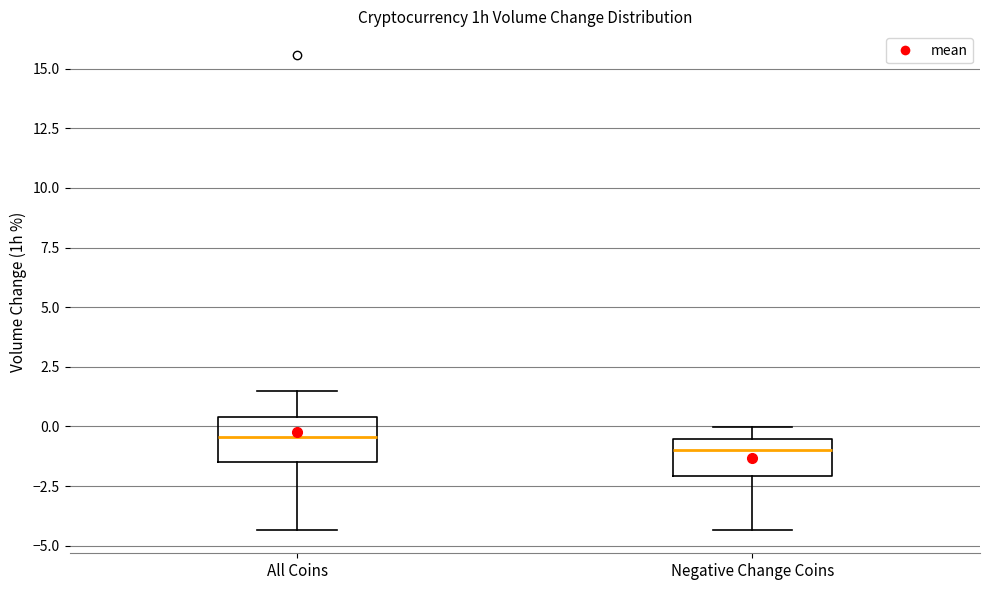

Where does the lower whisker of the box for All Coins end on the y-axis? The values are not printed on the chart, so give them approximately, as read against the axis.

-4.5